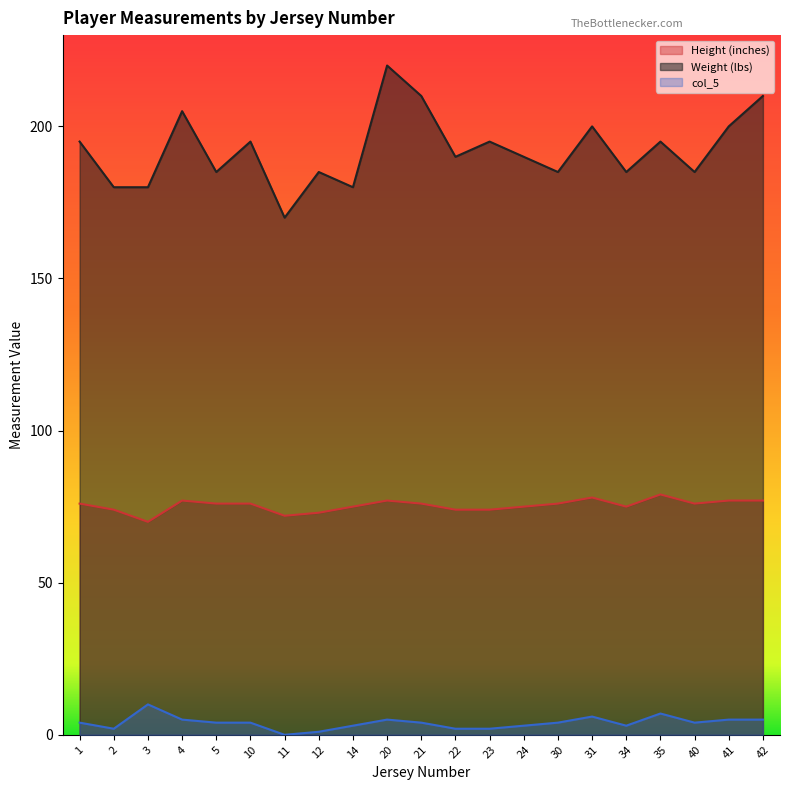

Between 3 and 20, which series saw the biggest shift?

Weight (lbs)